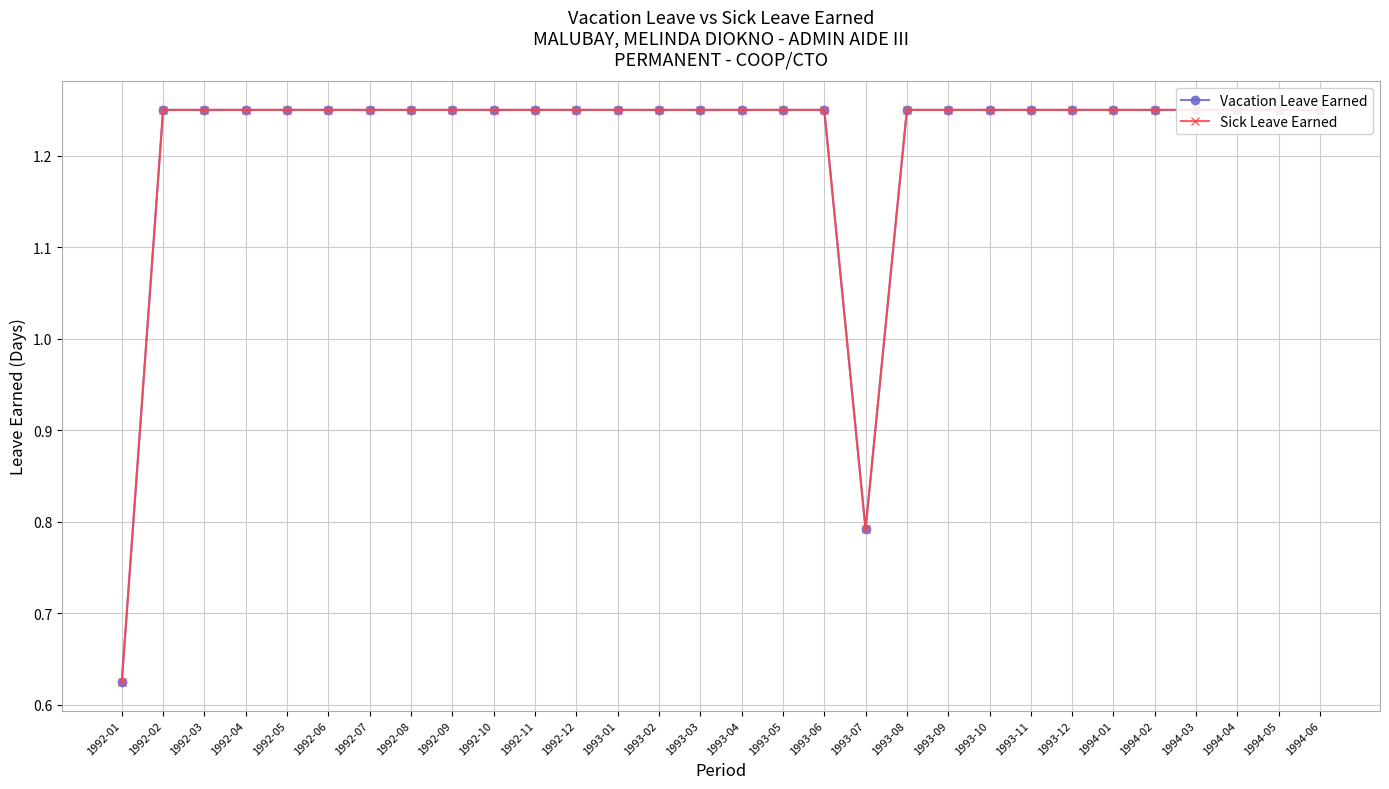

What is the value of the Vacation Leave Earned point at the 12th from the left?

1.2